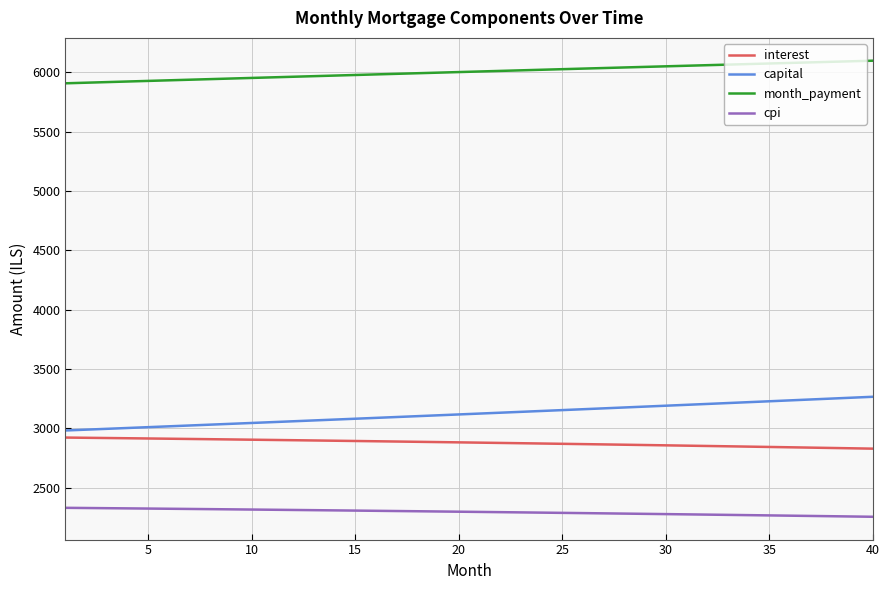

List the series in order of their peak value, highest first.

month_payment, capital, interest, cpi